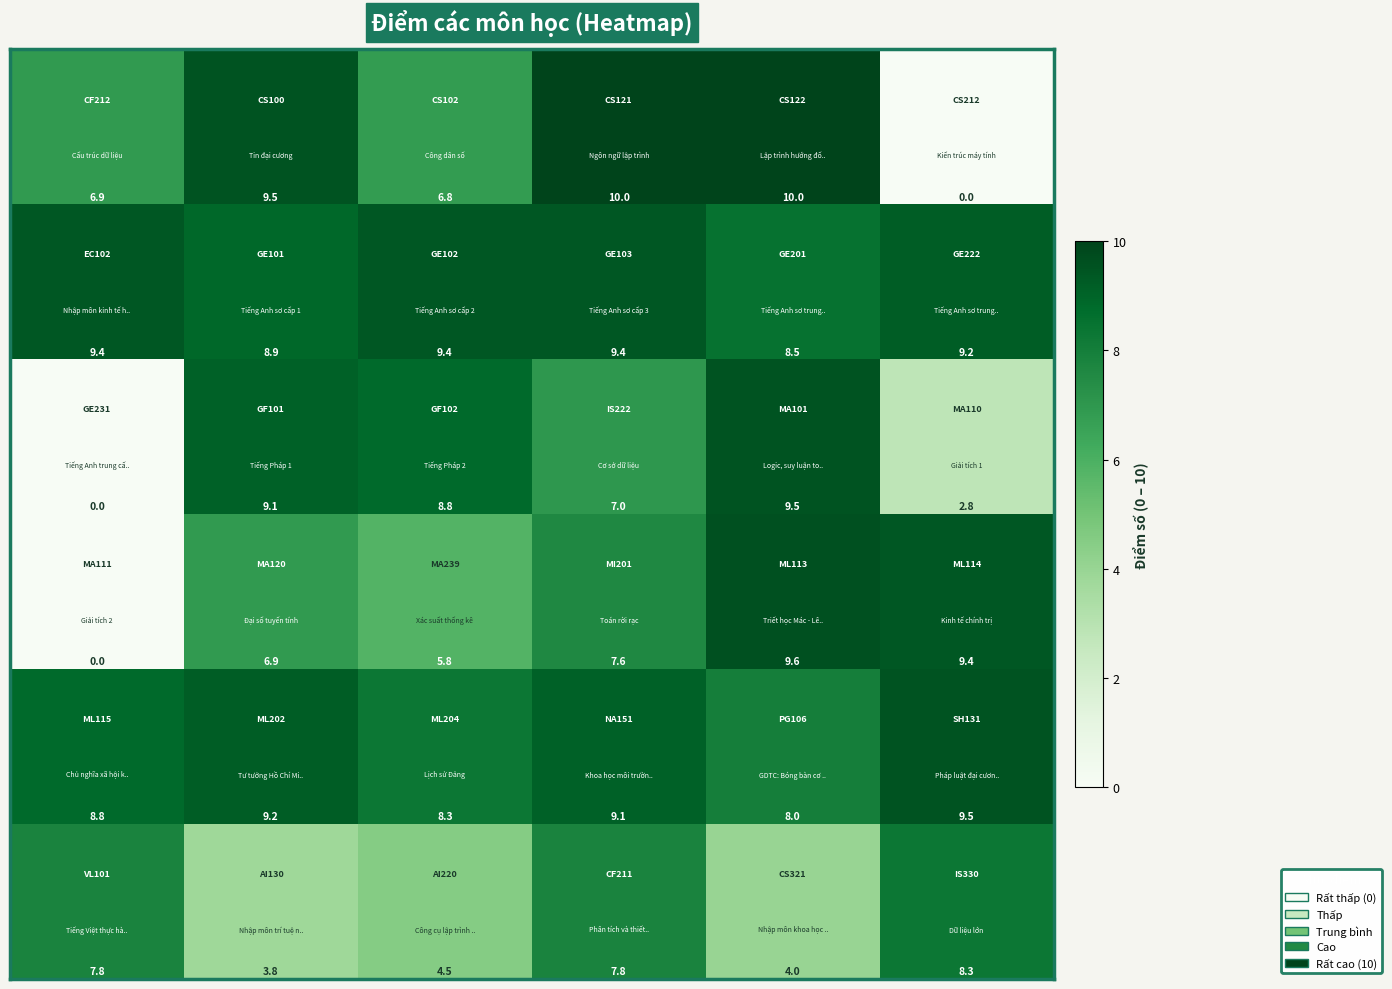

At how many categories does at least one series exceed 7?

6